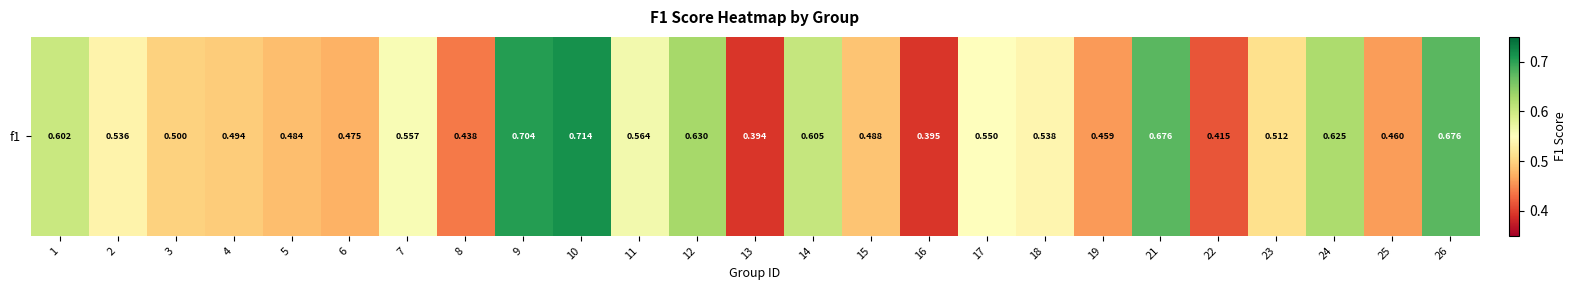

Which has a higher value, 11 or 8?

11